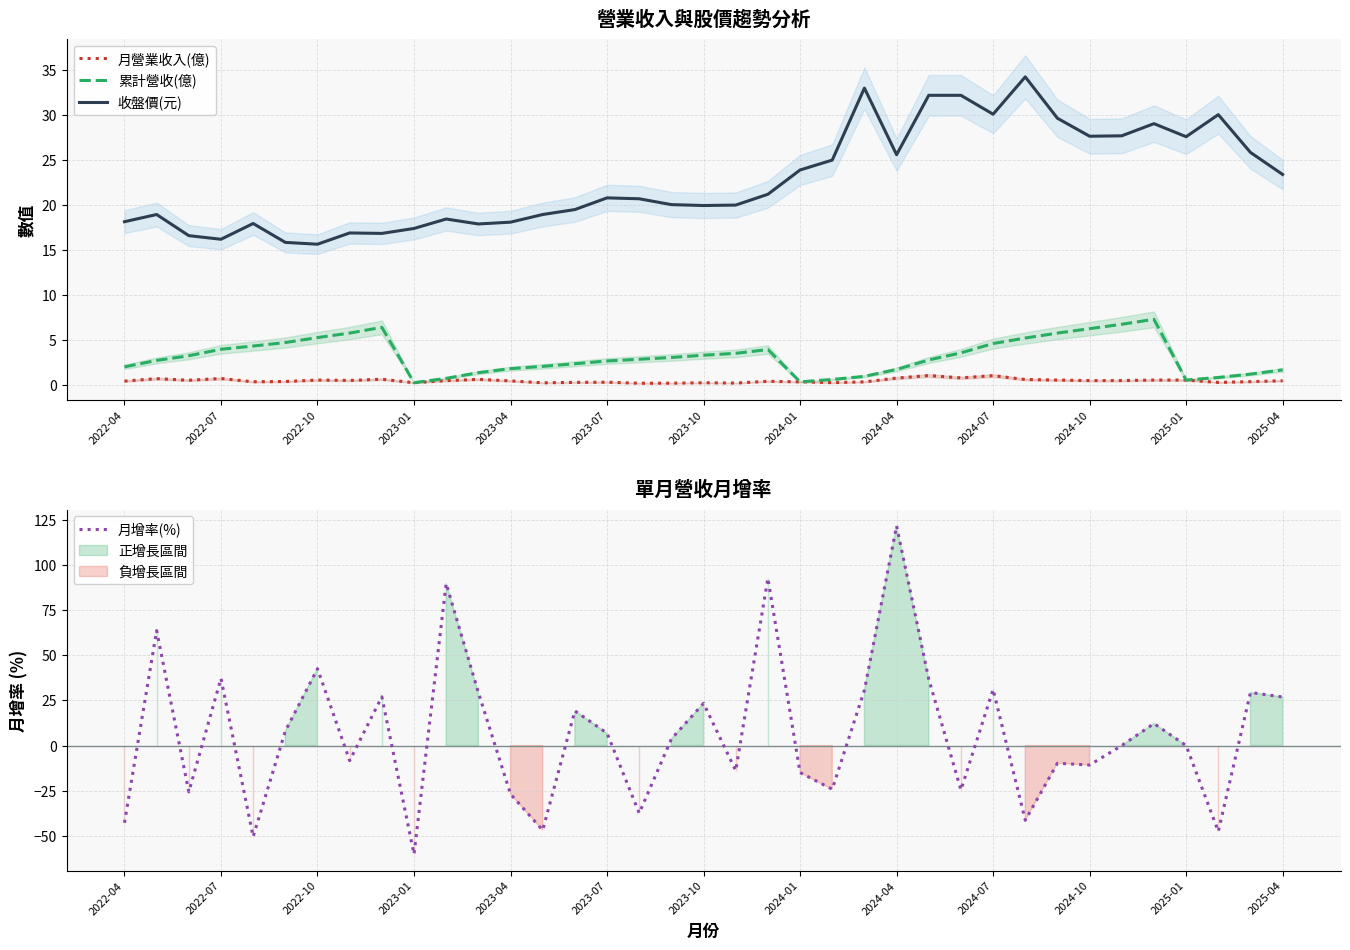

True or false: 累計營收(億) has more than 0 points higher than both neighbors.

True